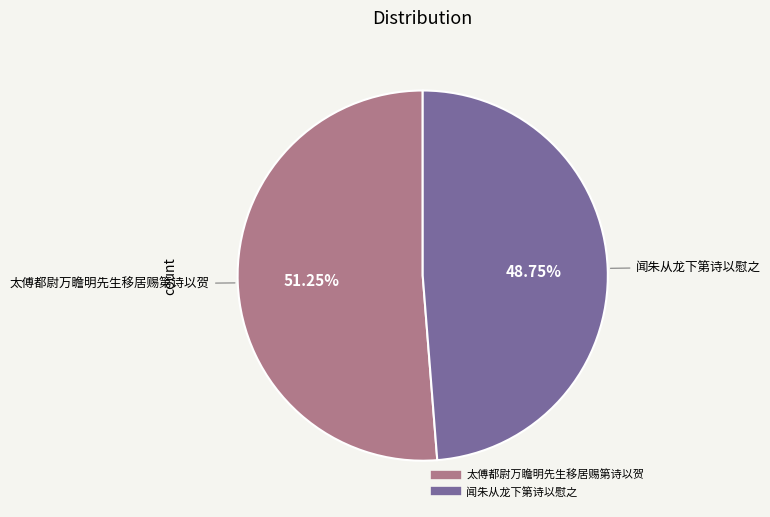

To the nearest percent, what percentage of the pie is 闻朱从龙下第诗以慰之?

49%